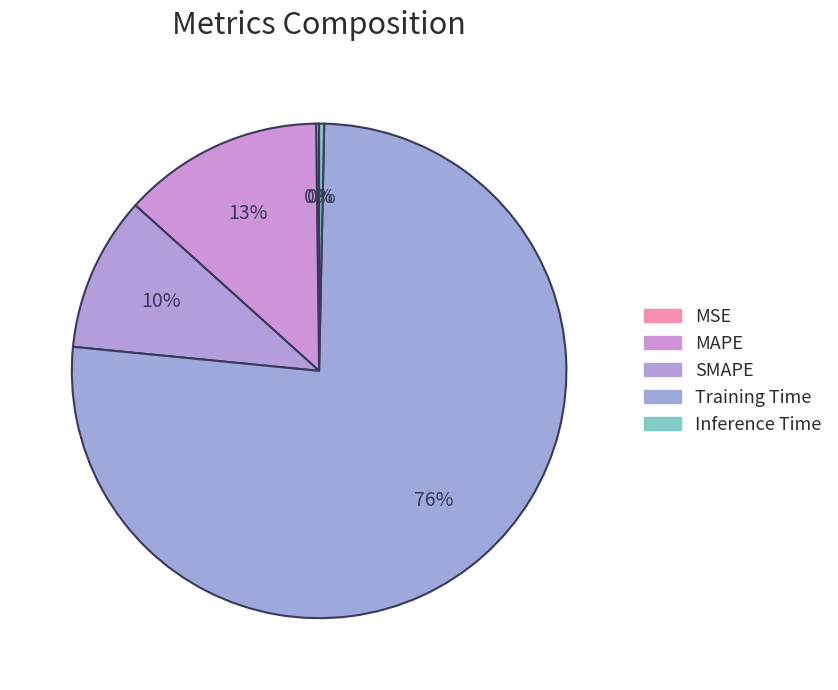

Count the number of slices in the pie.

5